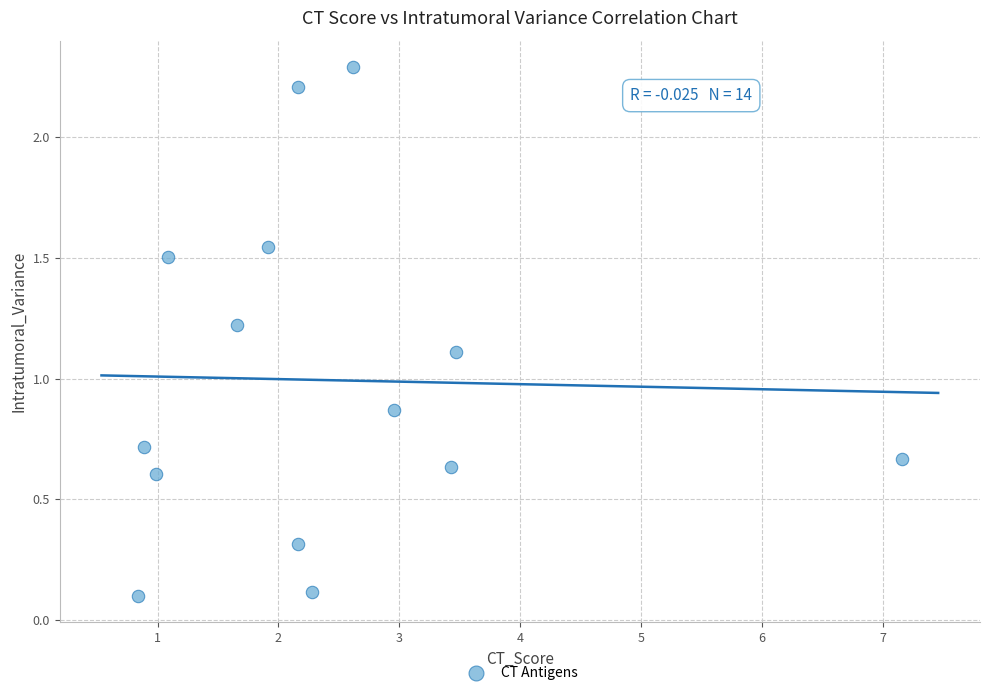

What is the range of Y values (max minus min)?

2.2